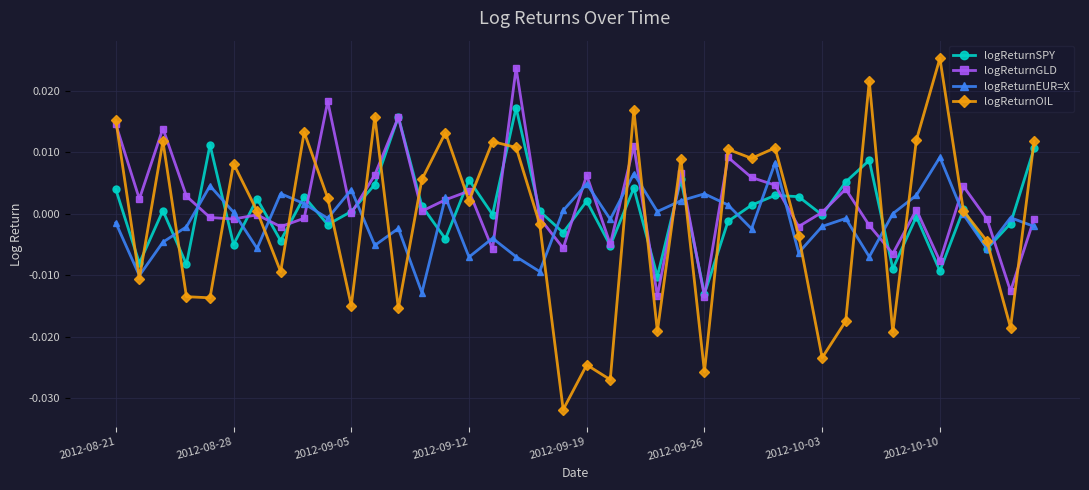

Does the chart display data point markers on the line(s)?

Yes